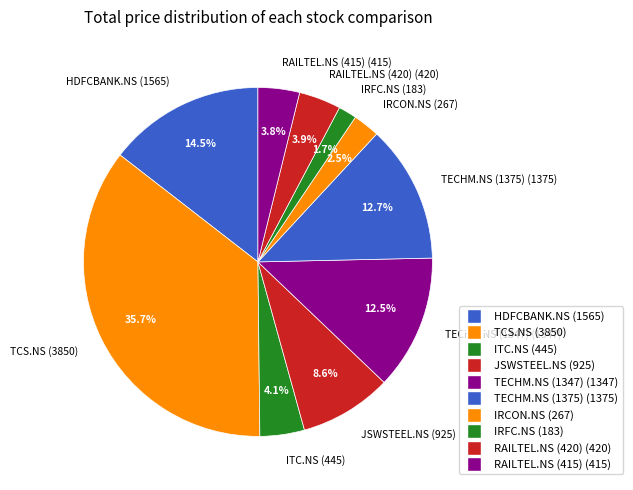

True or false: JSWSTEEL.NS accounts for 16% of the total.

False